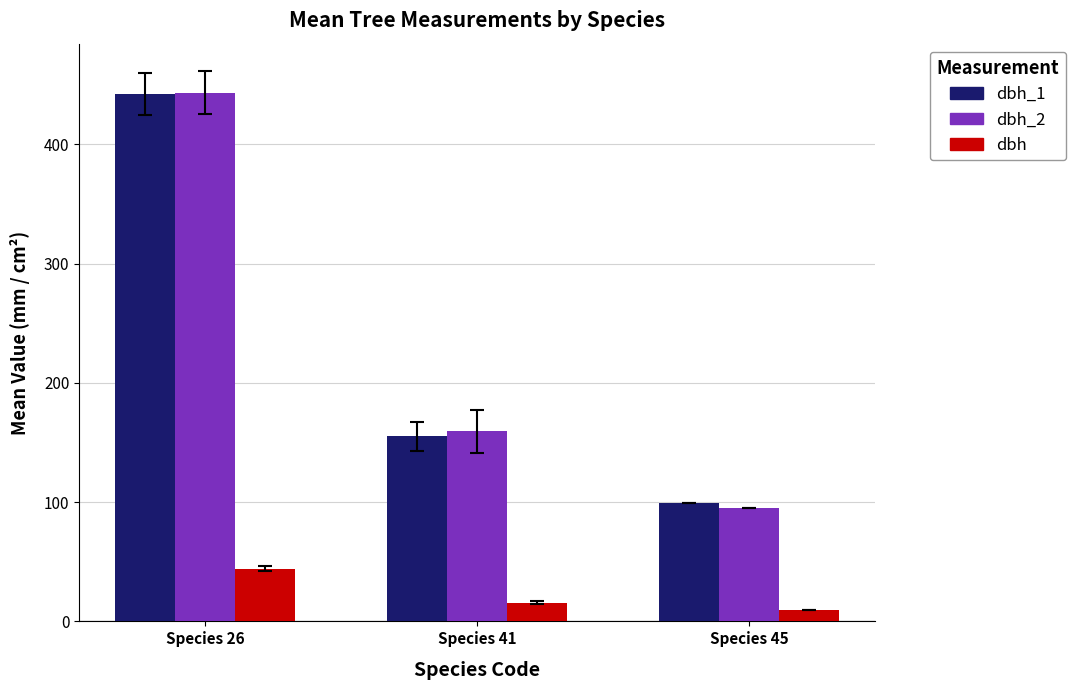

The dbh_1 series shows 652.8 at Species 26. True or false?

False